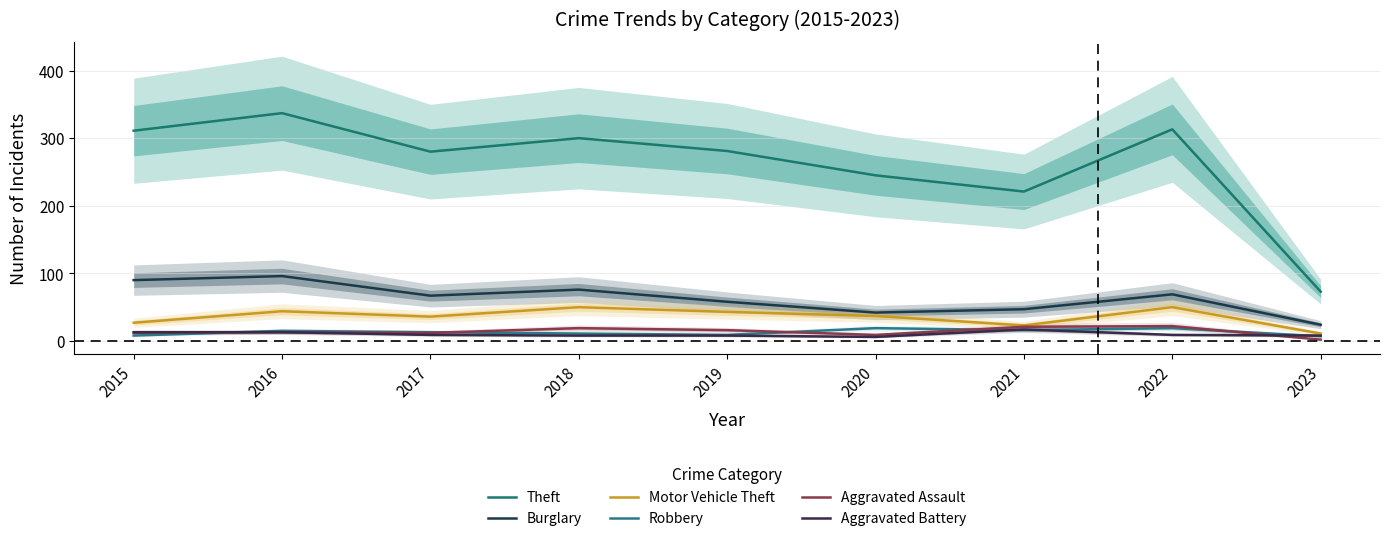

What are all the series names shown in the legend?

Theft, Burglary, Motor Vehicle Theft, Robbery, Aggravated Assault, Aggravated Battery